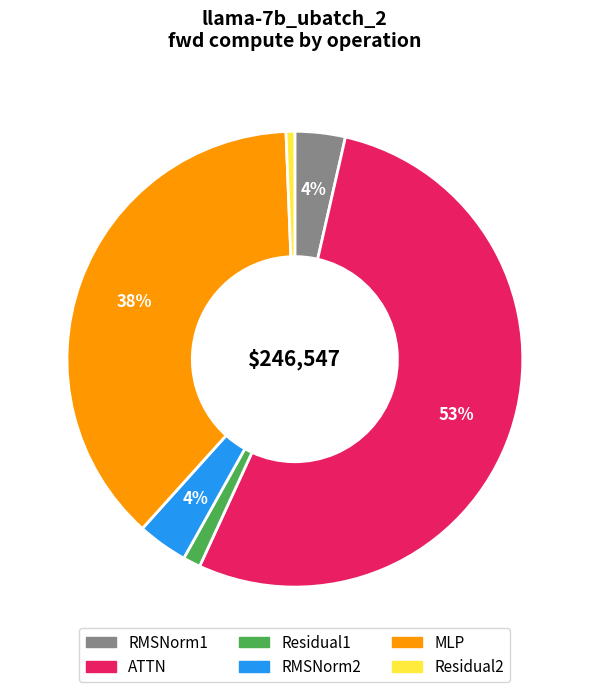

Which has a higher value, MLP or Residual1?

MLP